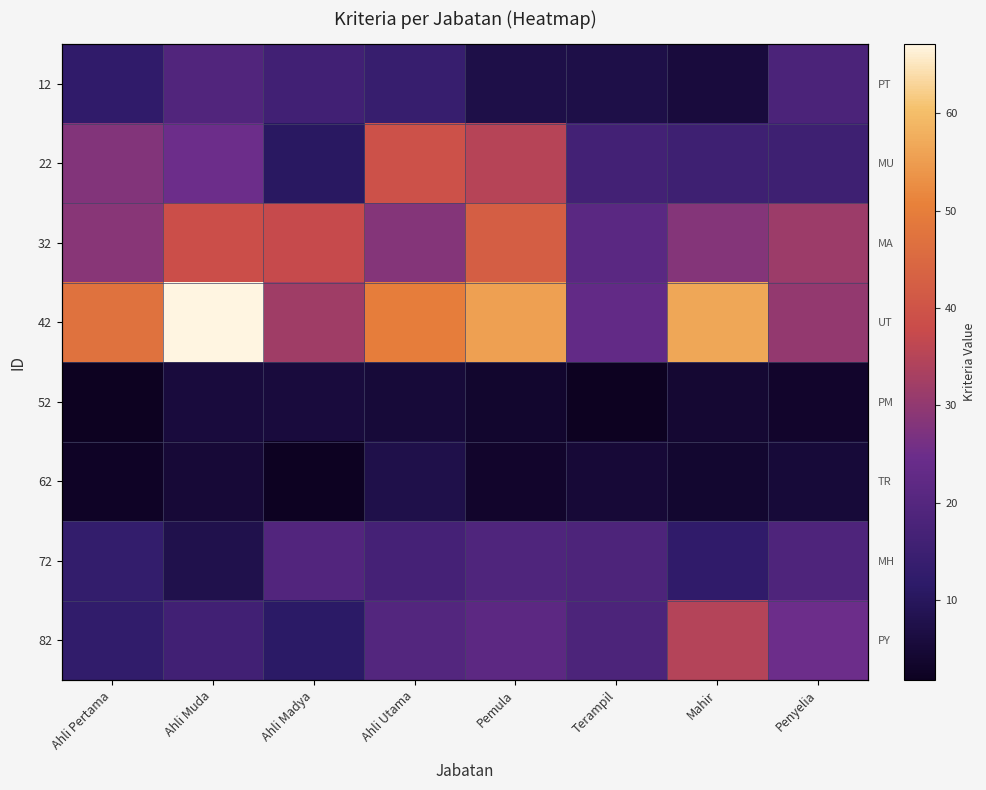

Between Terampil and Mahir, which series saw the biggest shift?

42